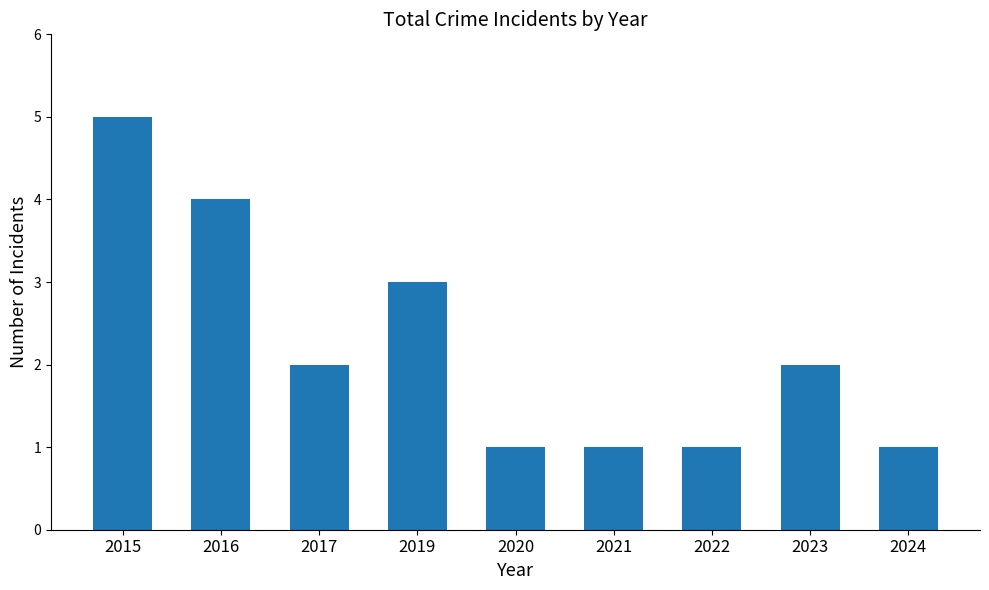

What is the ratio of the value at 2024 to the value at 2015?

0.2